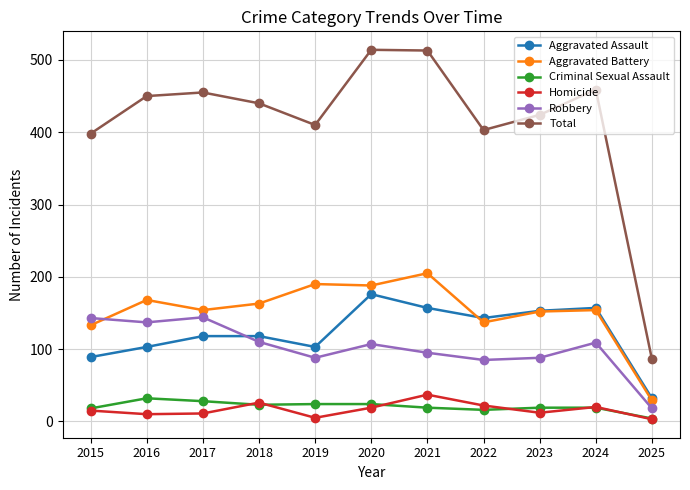

The value of Total at 2016 is 311. True or false?

False